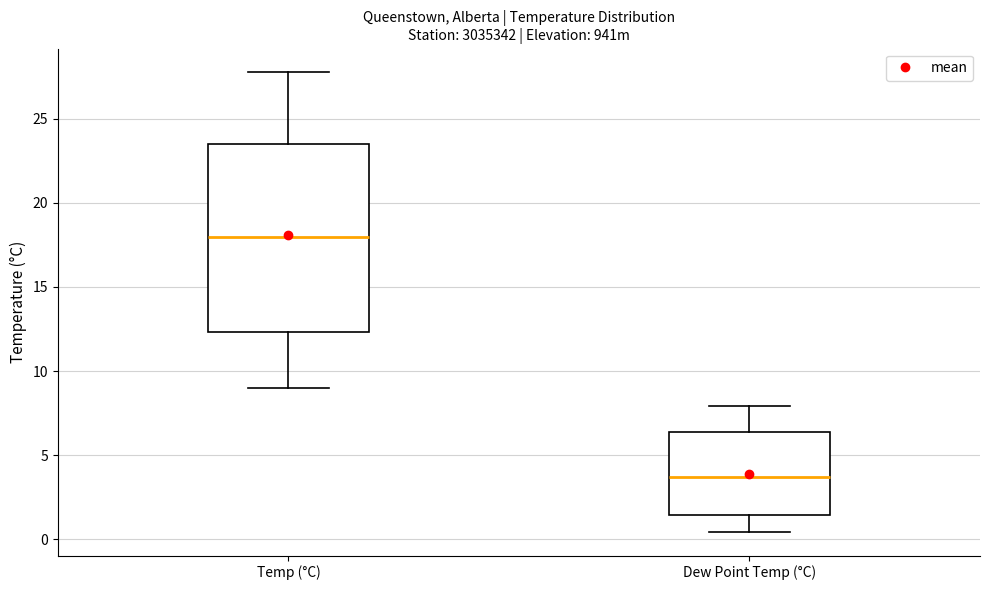

Which box has the lowest median line?

Dew Point Temp (°C)